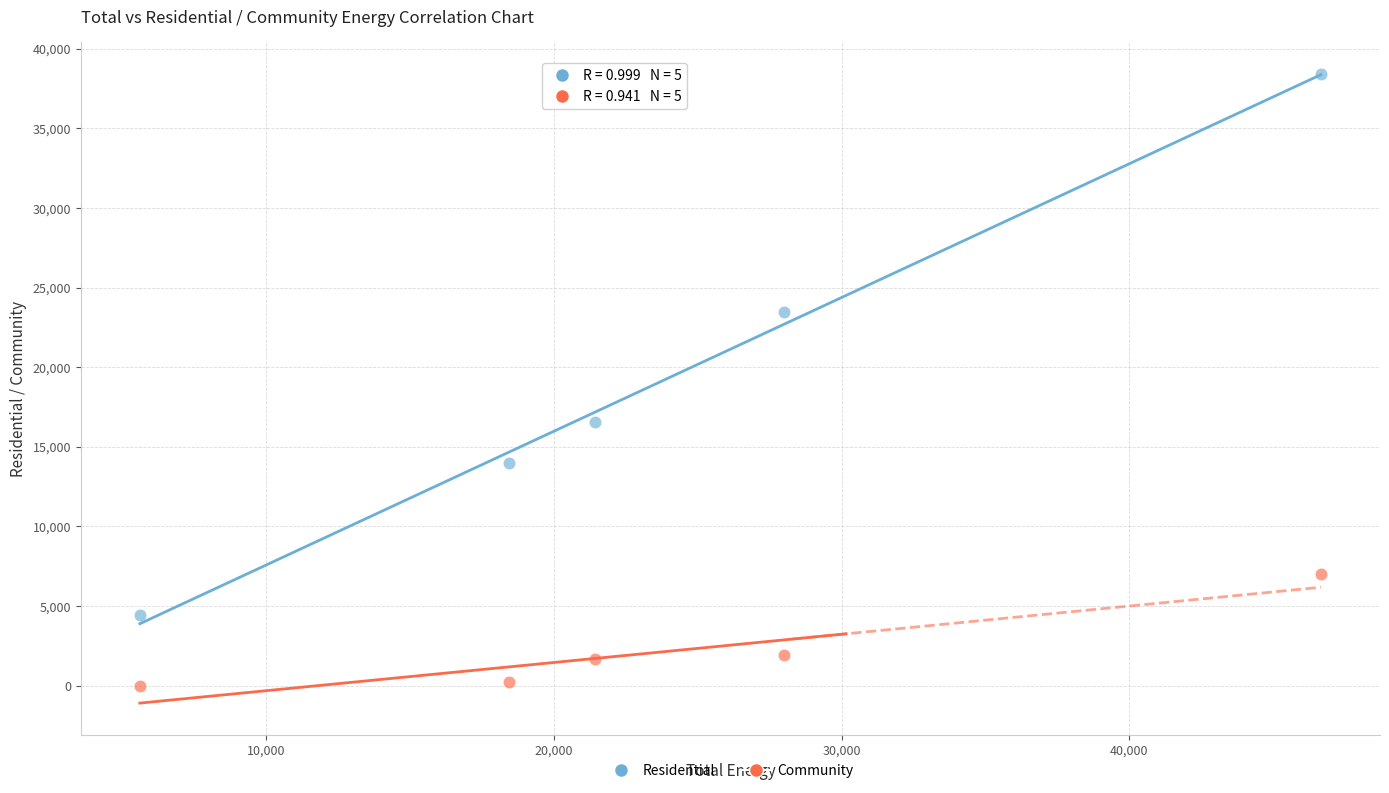

What are all the series names shown in the legend?

Residential, Community